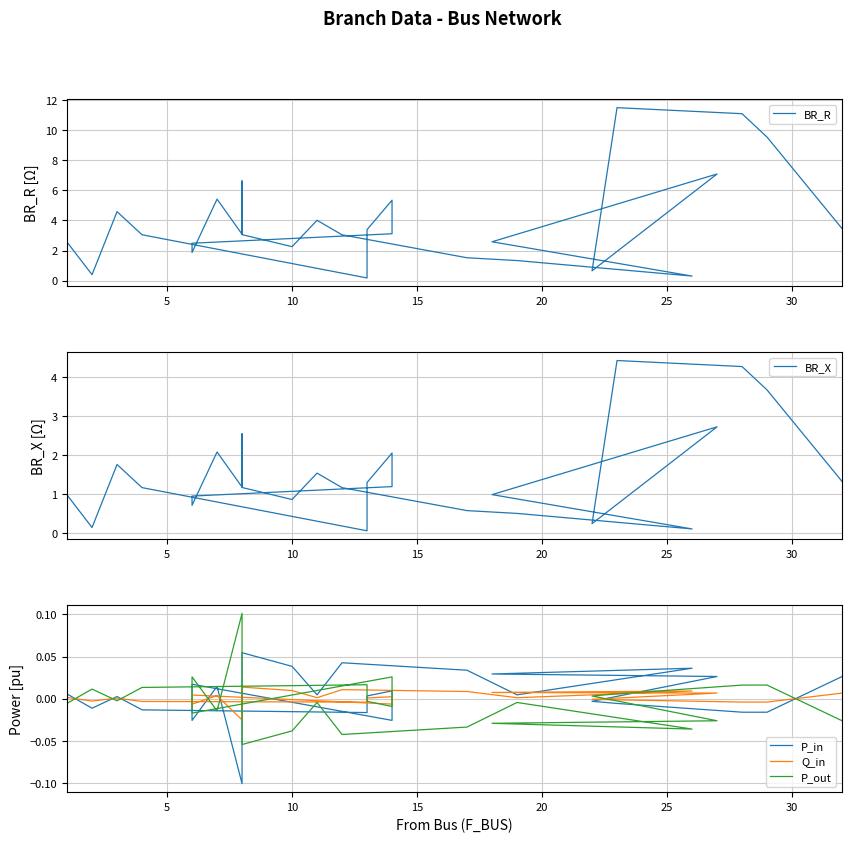

What are all the series names shown in the legend?

BR_R, BR_X, P_in, Q_in, P_out